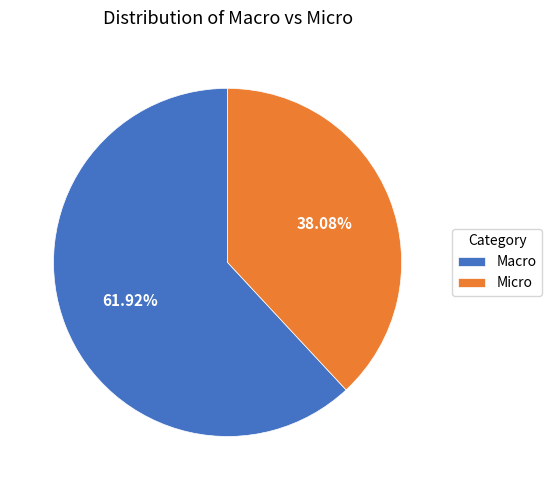

To the nearest percent, what is the difference between the largest and smallest slice percentages?

24%